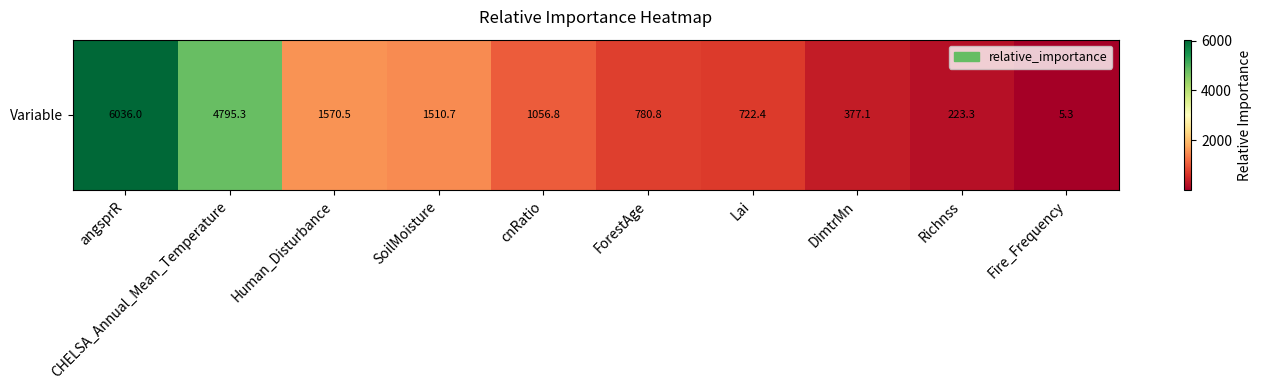

What is the greatest value displayed?

6036.0